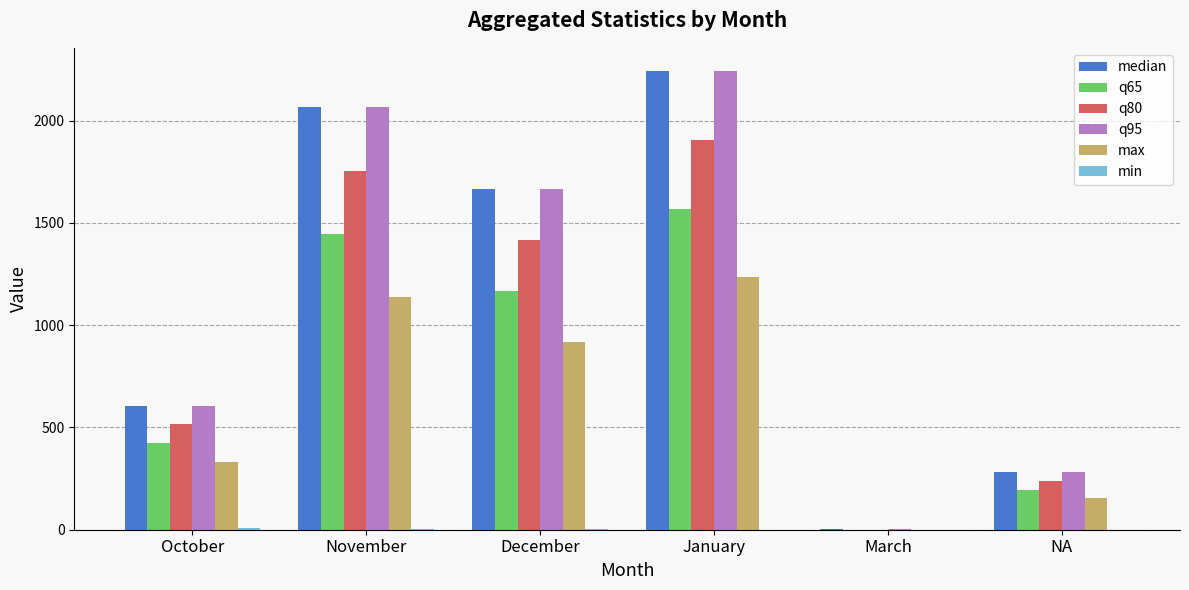

What is the sum of all q65 values?

4803